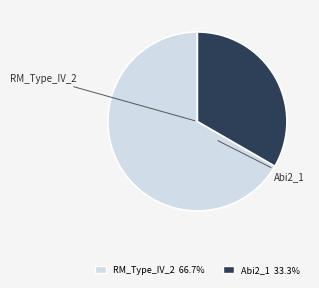

Do RM_Type_IV_2 and Abi2_1 together represent more than half of the pie?

Yes